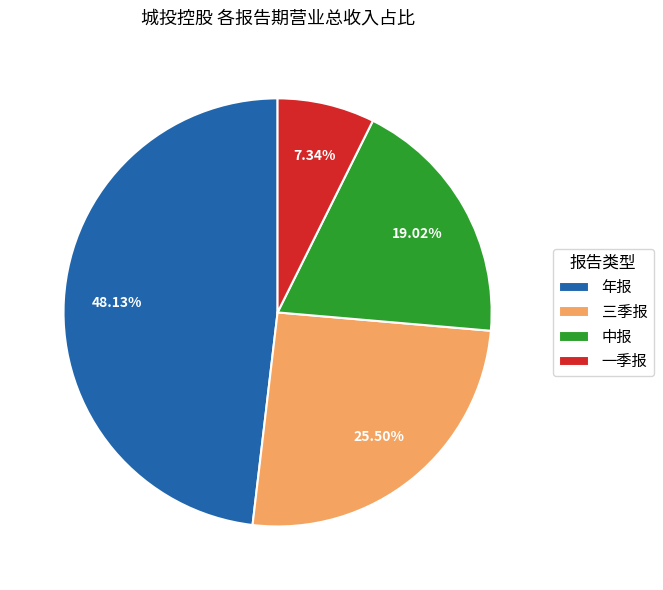

Which category has the biggest portion of the pie?

年报